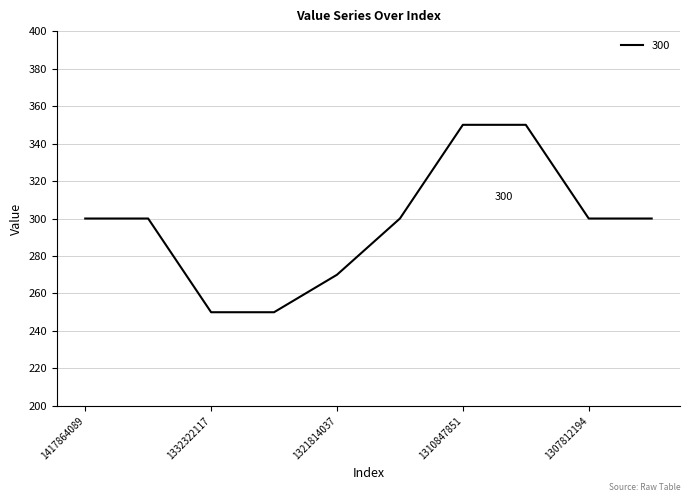

What is the maximum value shown in the chart?

350